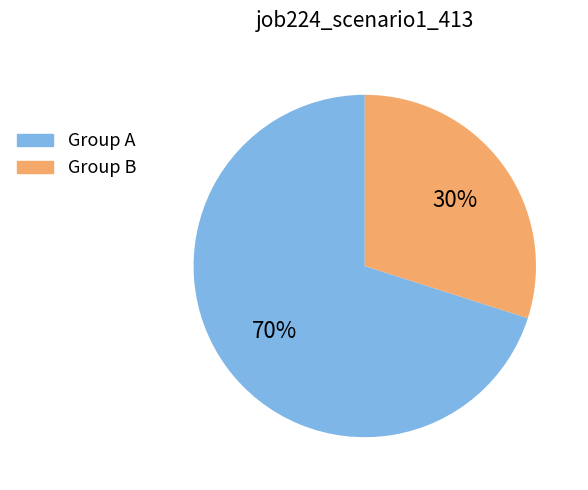

Which slice represents more than half of the pie?

Group A